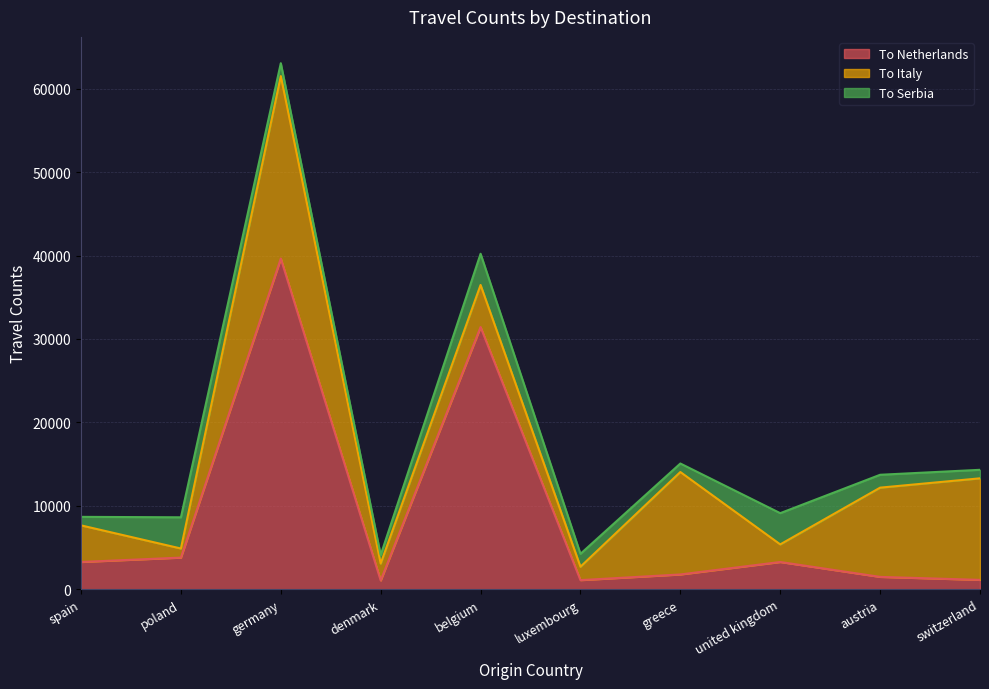

Does the chart display data point markers on the line(s)?

No